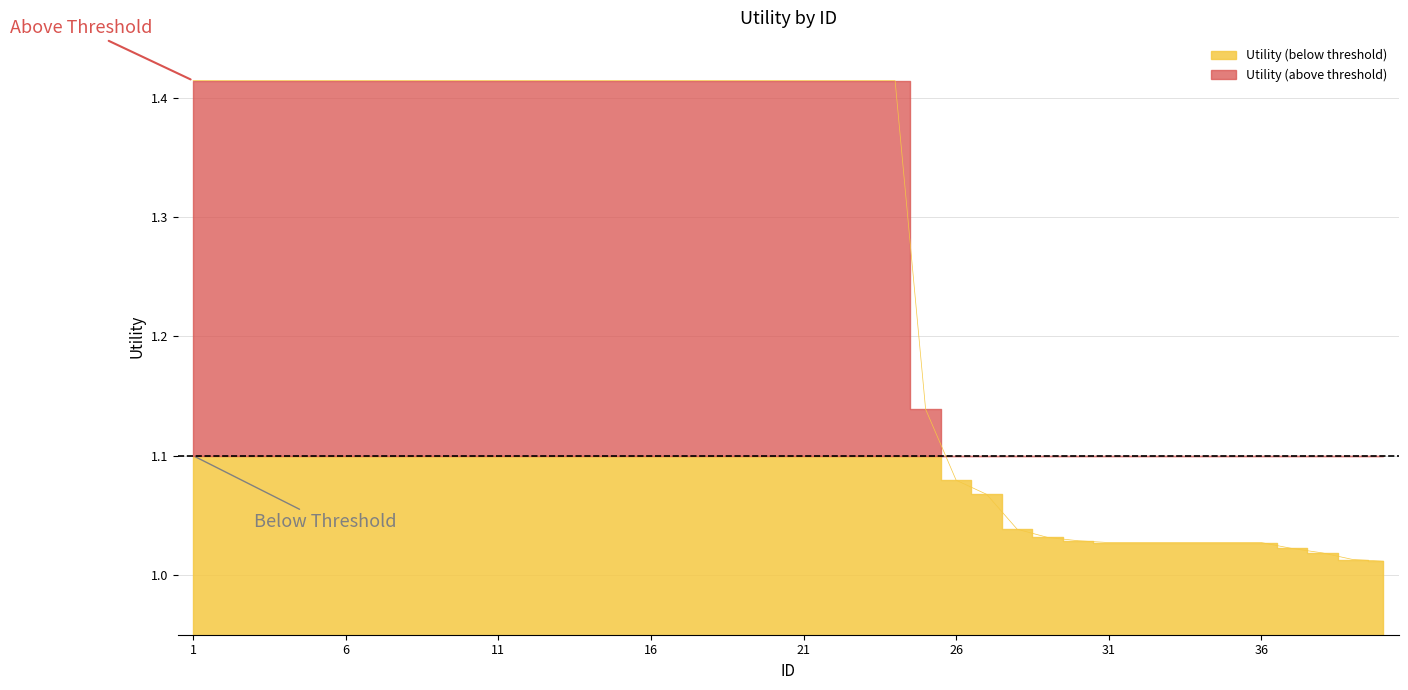

True or false: the data has more than 2 interior local peaks.

False